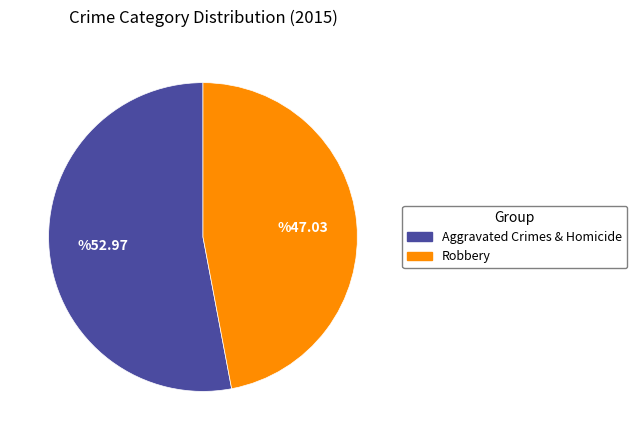

Does any single category account for the majority?

Yes